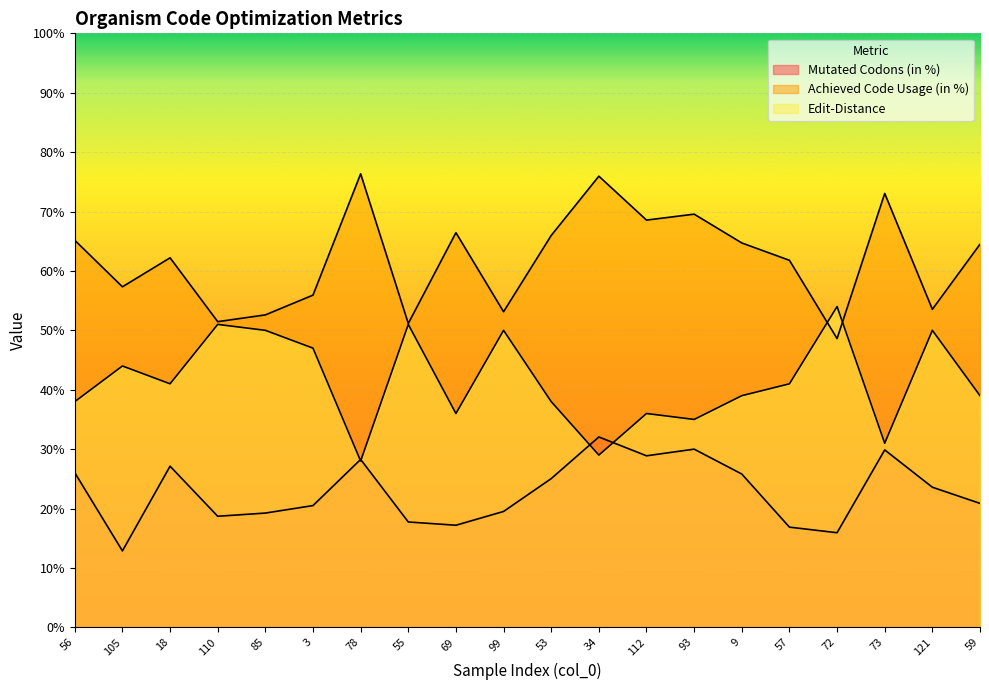

At which category is the sum across all series the highest?

34